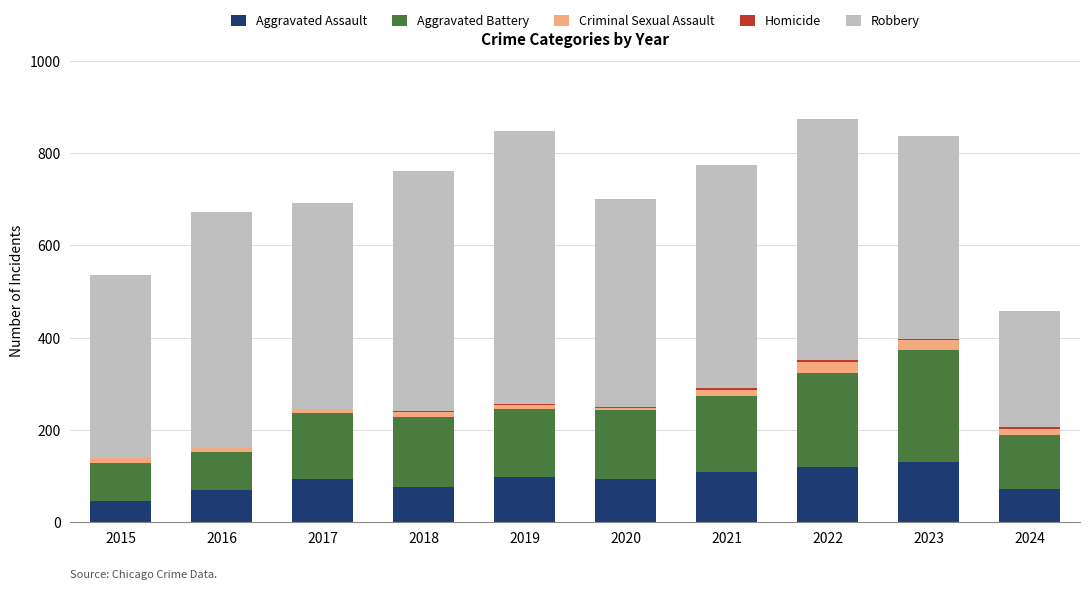

Is it true that Aggravated Assault equals 95 at 2017?

True